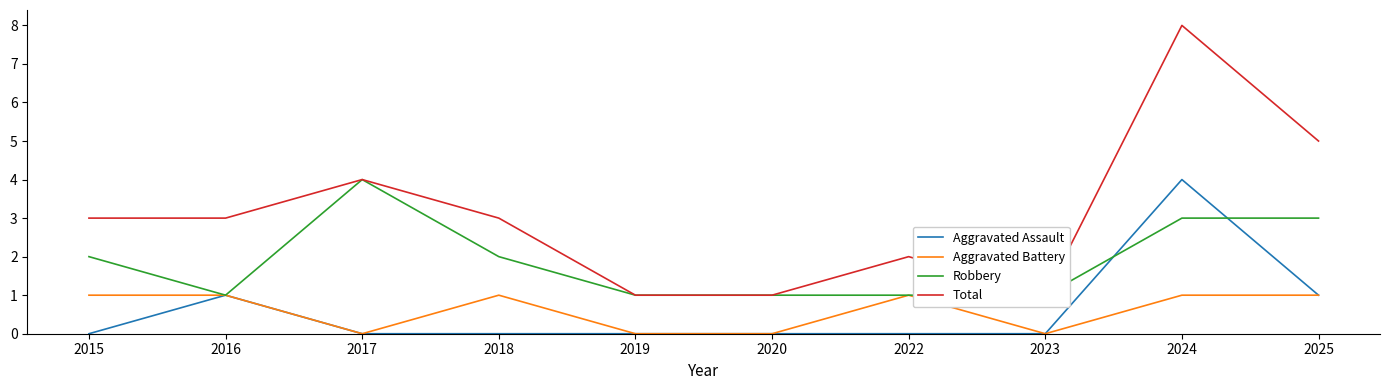

Is it true that Robbery equals 1 at 2019?

True